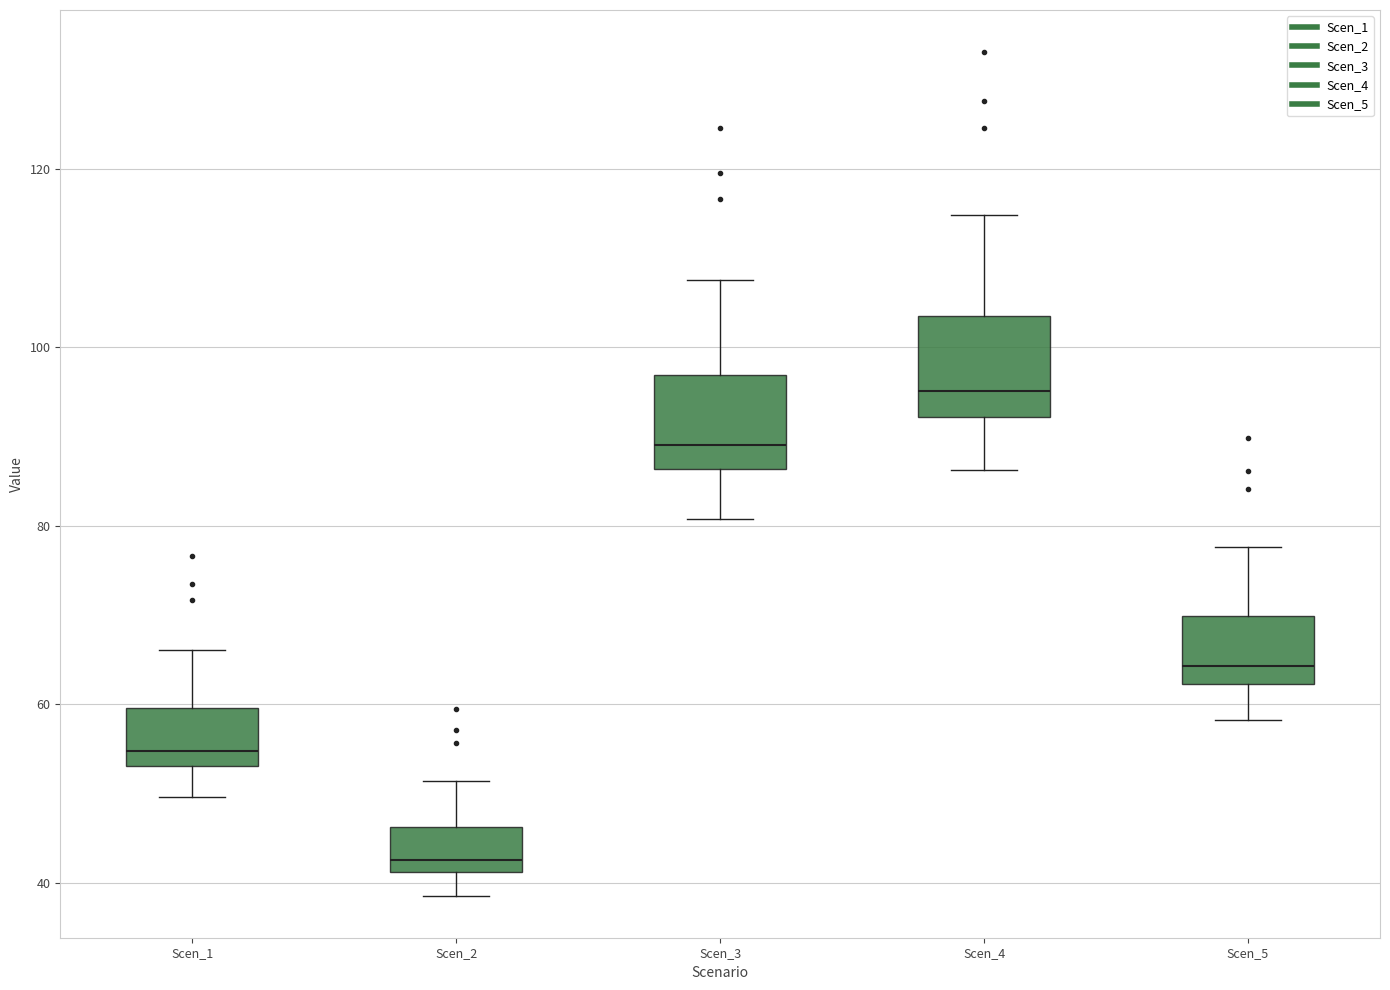

Where does the upper whisker of the box for Scen_3 end on the y-axis? The values are not printed on the chart, so give them approximately, as read against the axis.

108